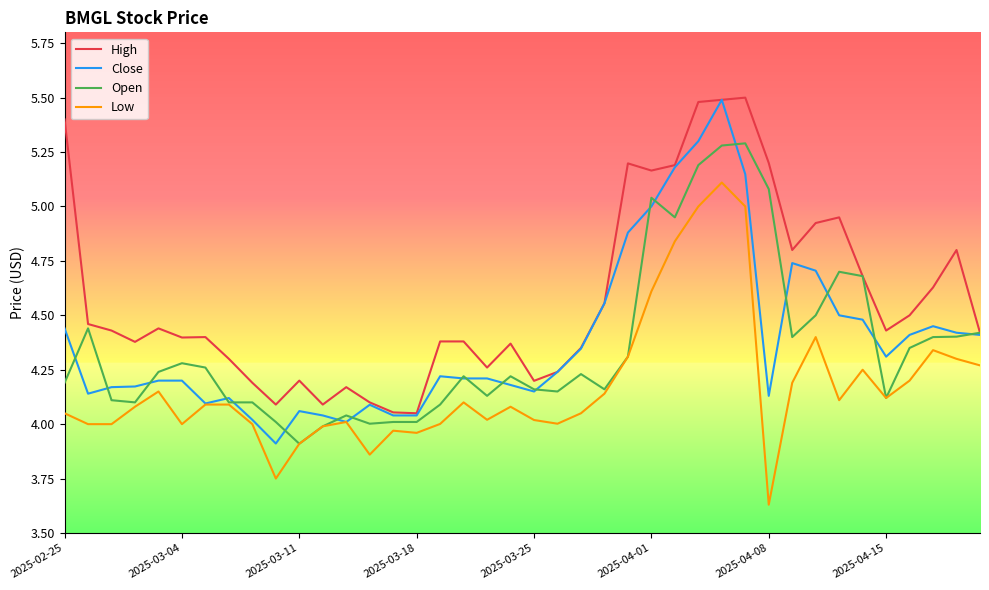

Which series has the largest total across all categories?

High